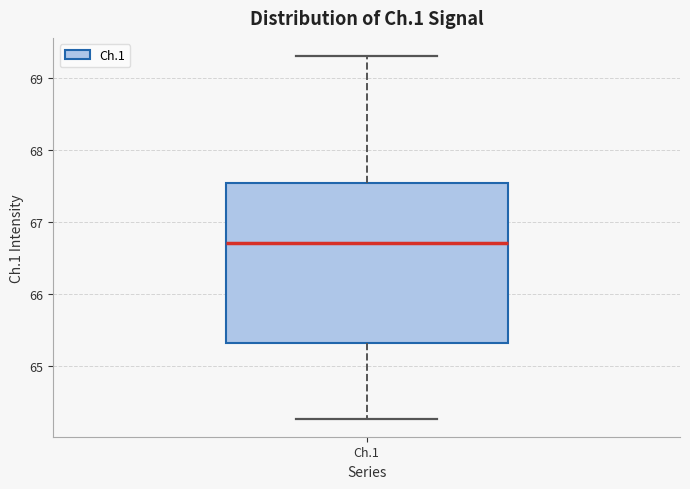

Where does the upper whisker of the box for Ch.1 end on the y-axis? The values are not printed on the chart, so give them approximately, as read against the axis.

69.3